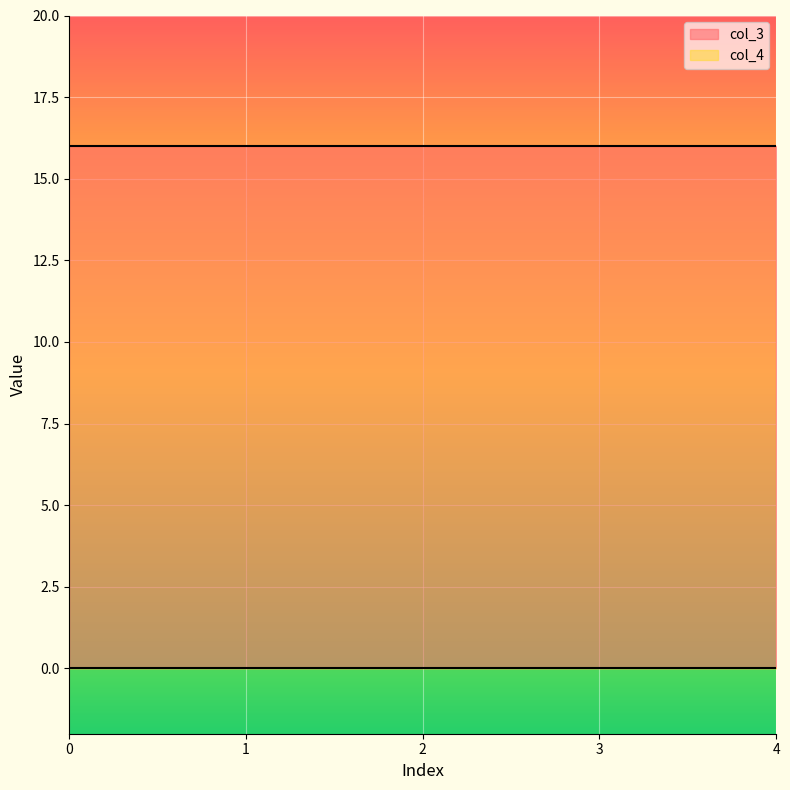

Read the col_3 value at 1.

16